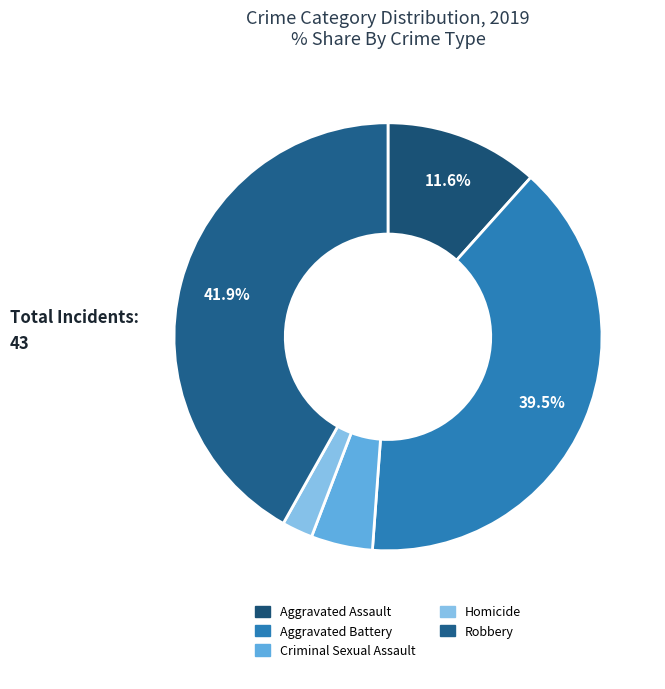

Which slice is the largest?

Robbery